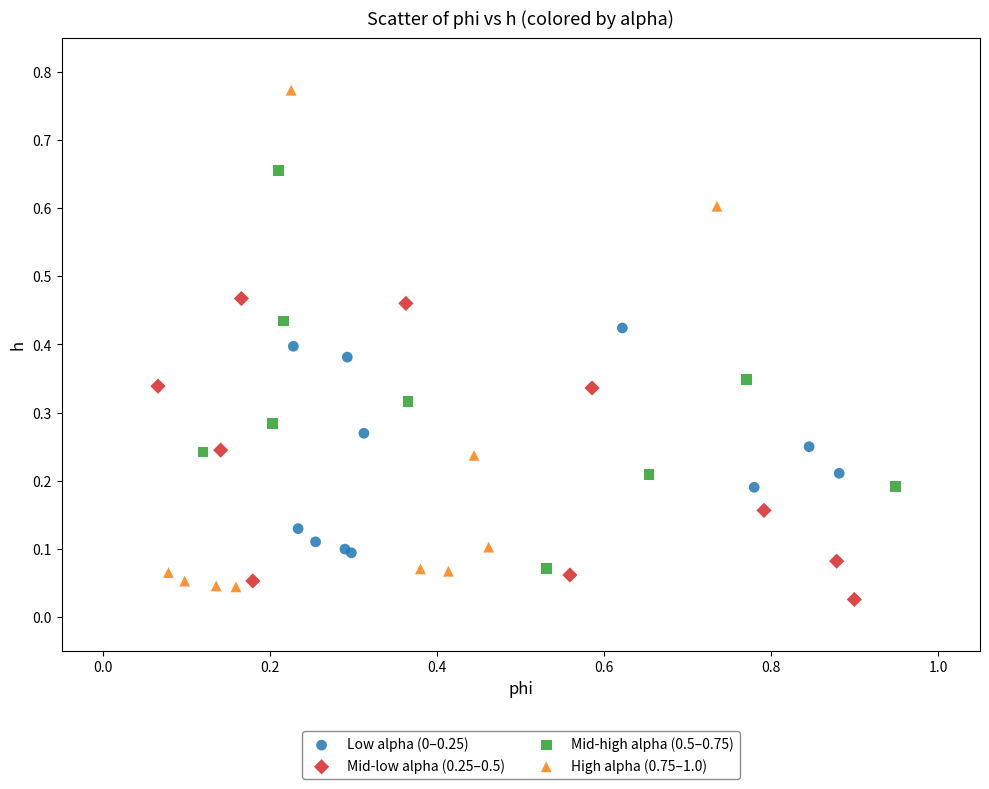

Which series has the largest Y range (max minus min)?

High alpha (0.75–1.0)